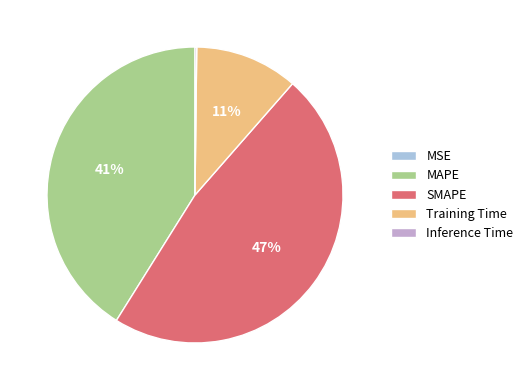

Is the sum of SMAPE and Training Time greater than half?

Yes